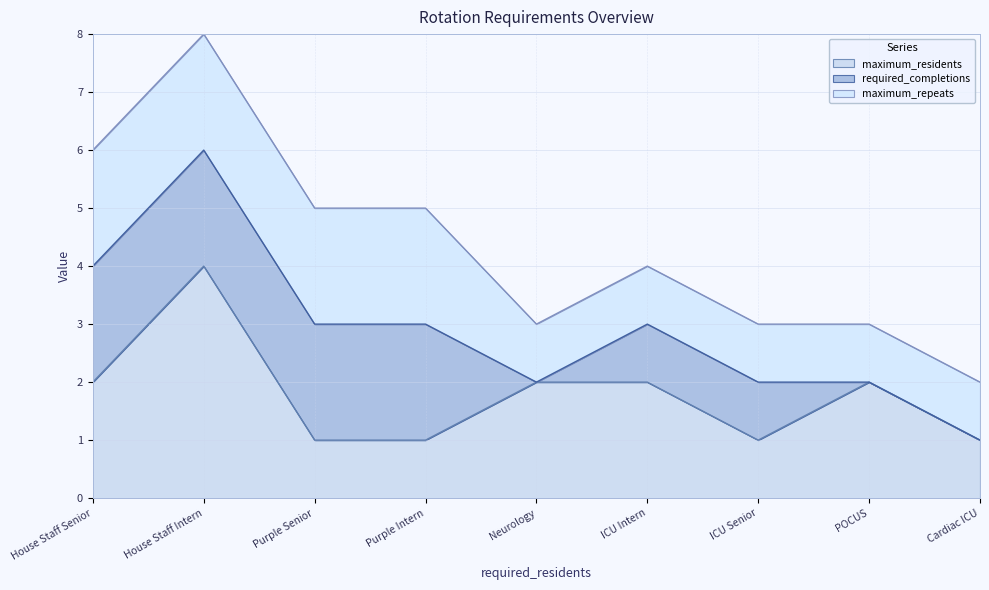

Between ICU Senior and Purple Intern, which is larger?

ICU Senior